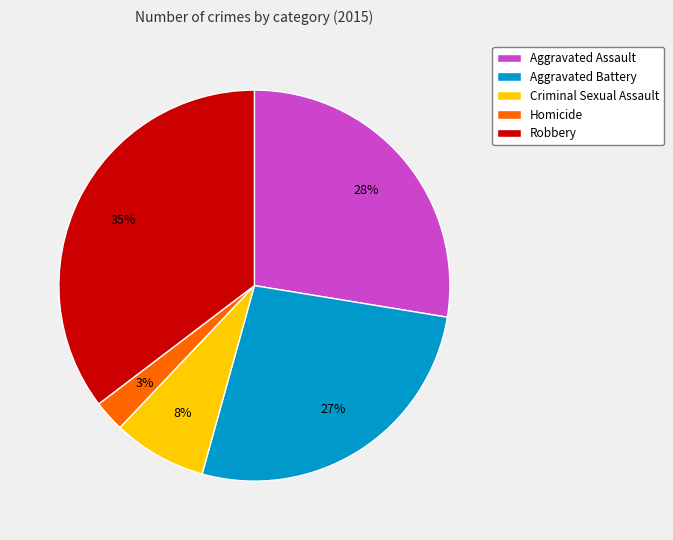

What percentage is the Aggravated Battery slice, to the nearest percent?

27%